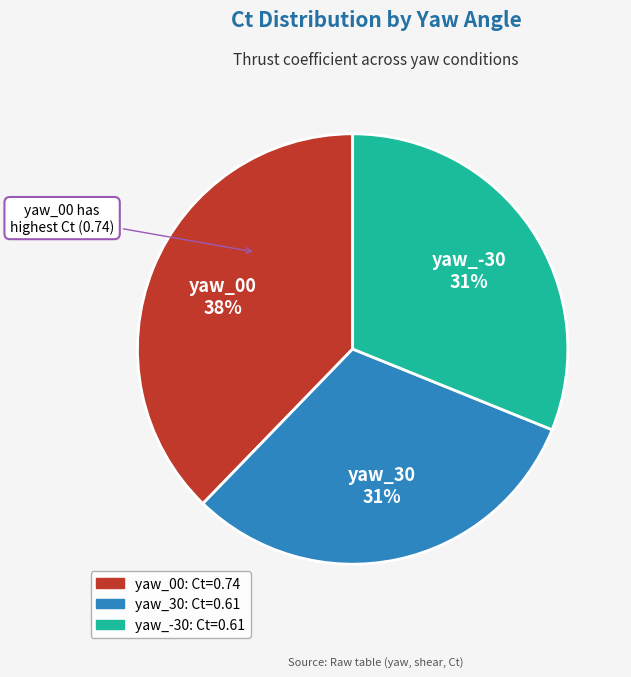

What percentage is the yaw_00 slice, to the nearest percent?

38%